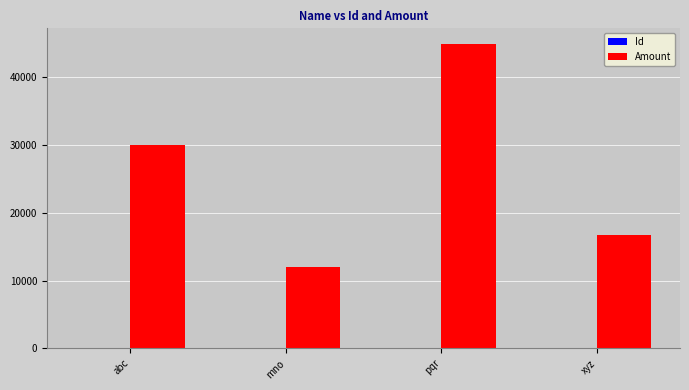

What is the spread (max minus min) of values at mno?

11898